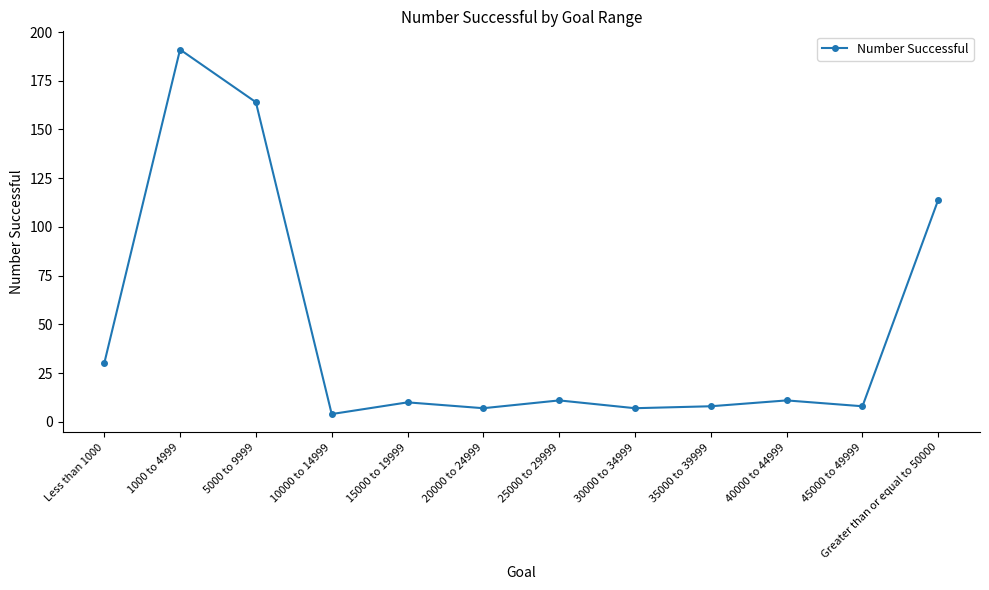

What is the sum of the values at 30000 to 34999 and 15000 to 19999?

17